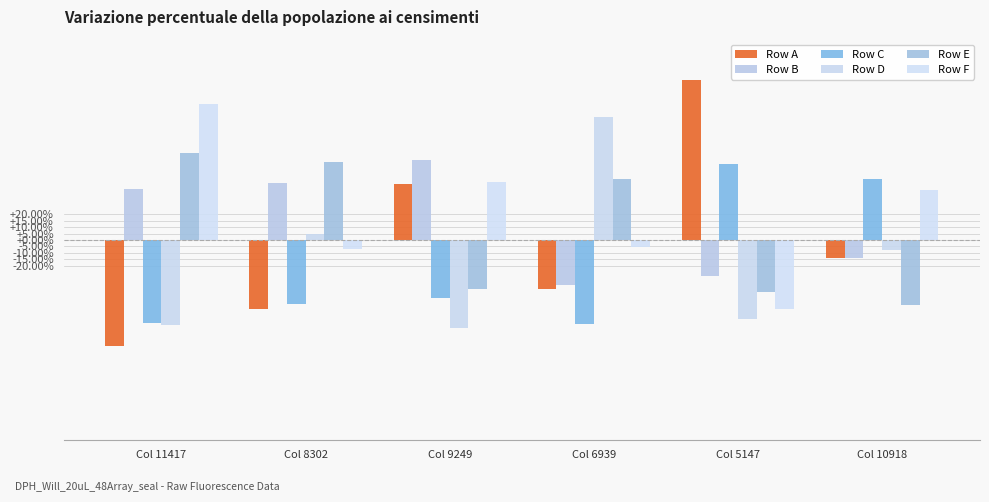

Where is Row D nearest to the value 13?

Col 8302